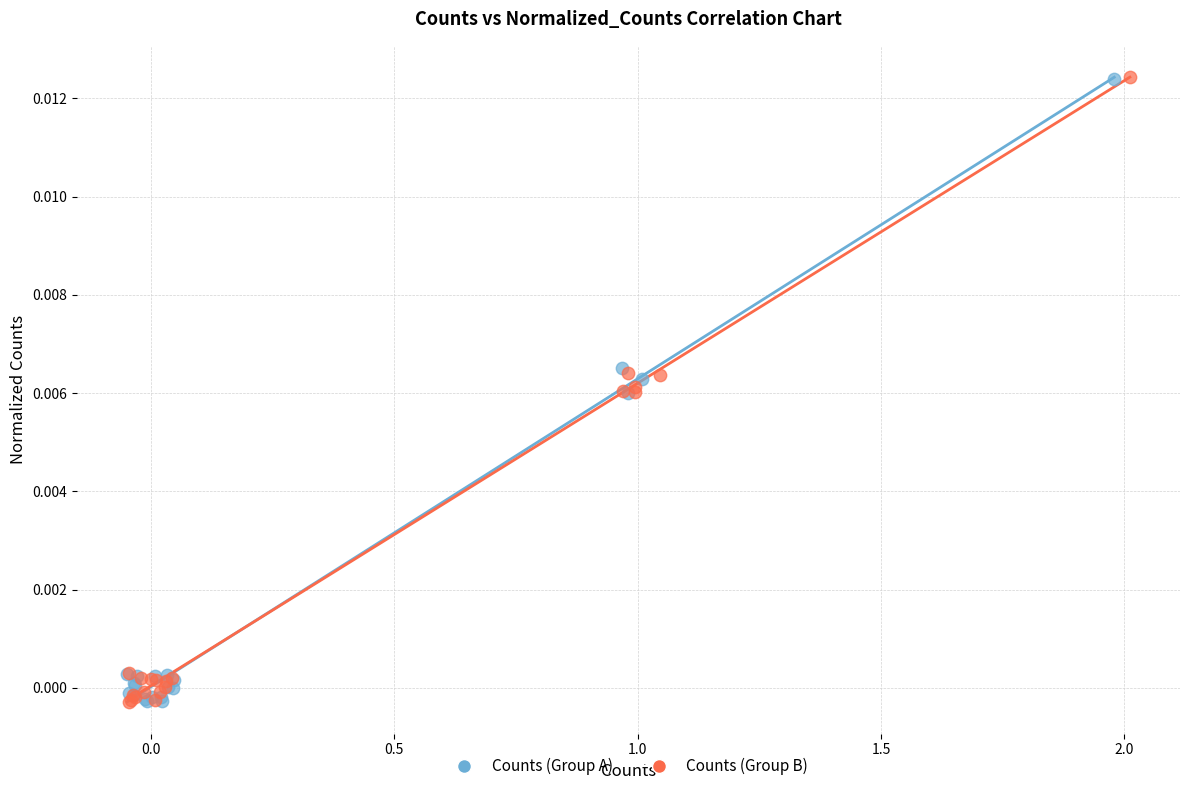

What are all the series names shown in the legend?

Counts (Group A), Counts (Group B)